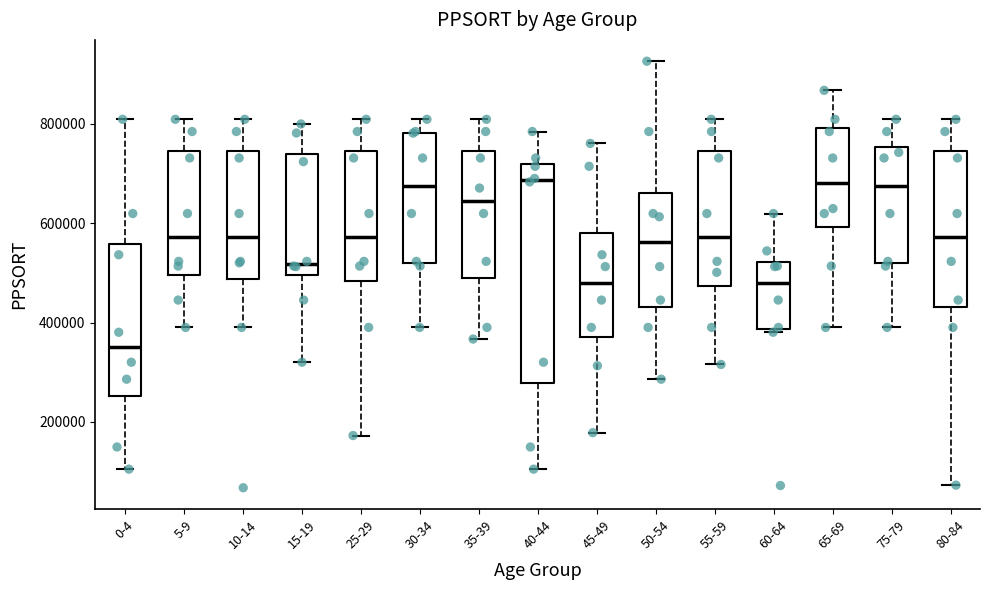

Reading left to right, read every box against the y-axis: the position of its median line, the range the box covers, and the ends of its whiskers. The values are not printed on the chart, so give them approximately, as read against the axis.

0-4: median 360000, box 260000 to 560000, whiskers 100000 to 800000
5-9: median 580000, box 500000 to 740000, whiskers 400000 to 800000
10-14: median 580000, box 480000 to 740000, whiskers 400000 to 800000
15-19: median 520000, box 500000 to 740000, whiskers 320000 to 800000
25-29: median 580000, box 480000 to 740000, whiskers 180000 to 800000
30-34: median 680000, box 520000 to 780000, whiskers 400000 to 800000
35-39: median 640000, box 480000 to 740000, whiskers 360000 to 800000
40-44: median 680000, box 280000 to 720000, whiskers 100000 to 780000
45-49: median 480000, box 380000 to 580000, whiskers 180000 to 760000
50-54: median 560000, box 440000 to 660000, whiskers 280000 to 920000
55-59: median 580000, box 480000 to 740000, whiskers 320000 to 800000
60-64: median 480000, box 380000 to 520000, whiskers 380000 (just below the box's lower edge) to 620000
65-69: median 680000, box 600000 to 800000, whiskers 400000 to 860000
75-79: median 680000, box 520000 to 760000, whiskers 400000 to 800000
80-84: median 580000, box 440000 to 740000, whiskers 80000 to 800000